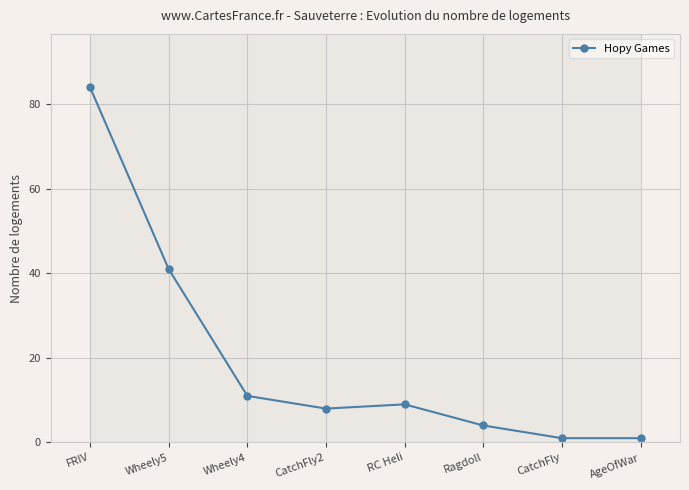

The value at Wheely4 is 7. True or false?

False